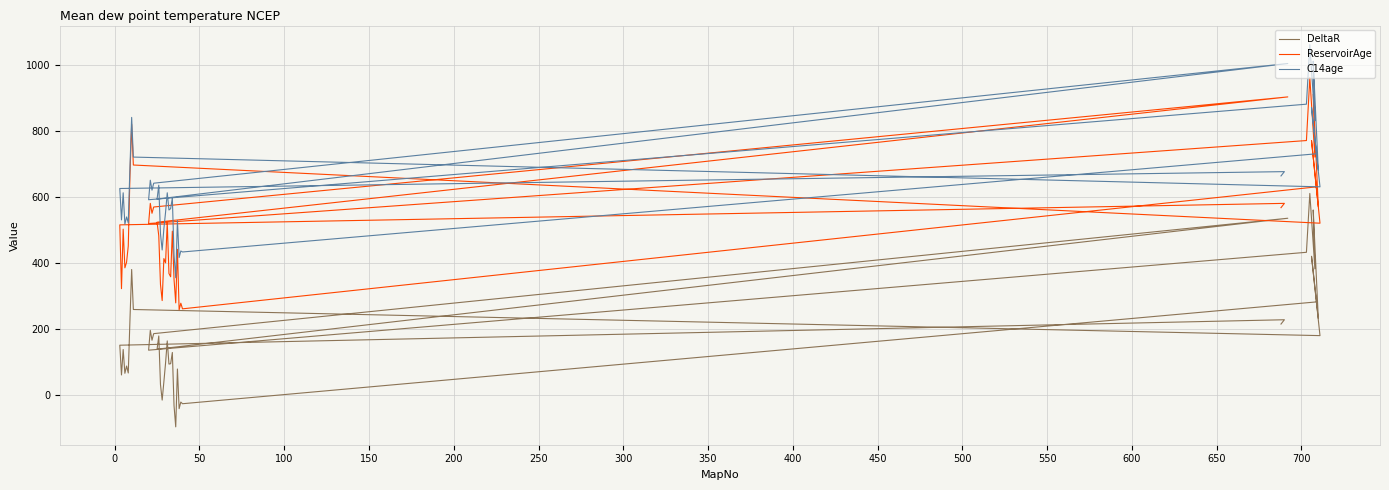

In DeltaR, how many points are lower than both neighbors (excluding endpoints)?

14